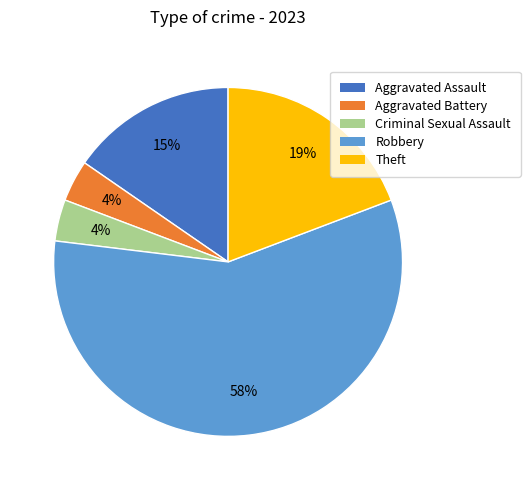

To the nearest percent, what is the combined percentage of Aggravated Battery and Aggravated Assault?

19%